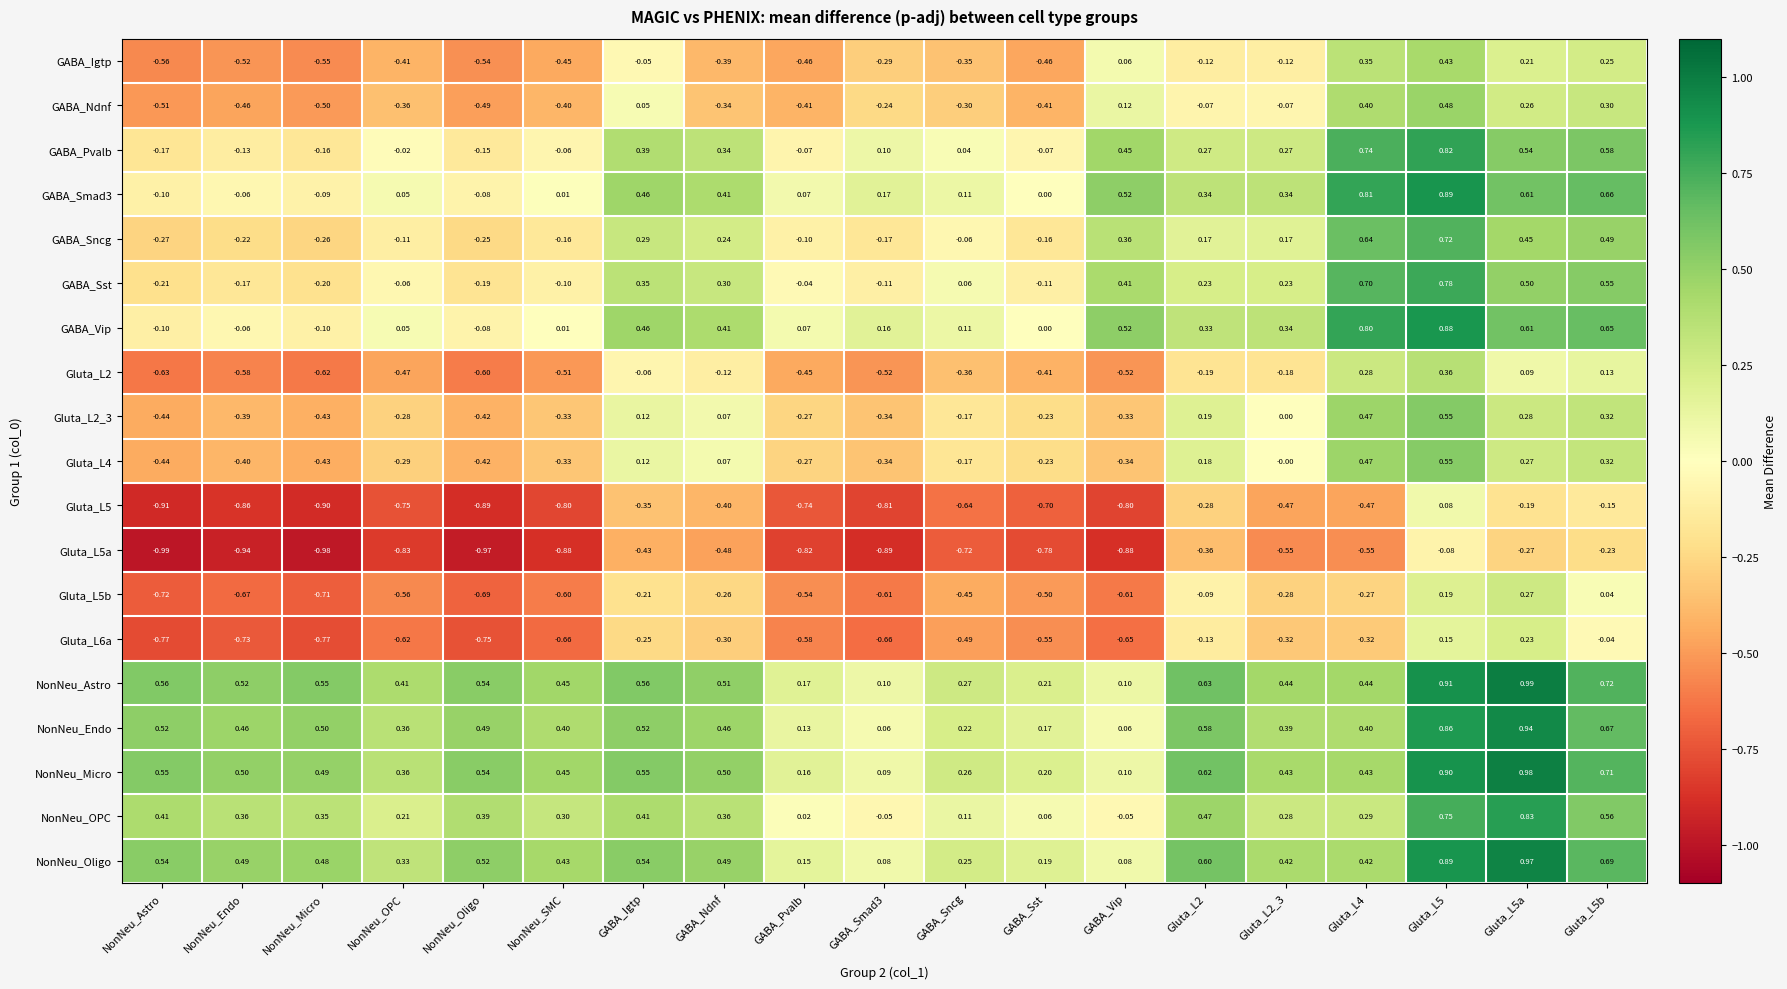

Count the number of categories in the chart.

19